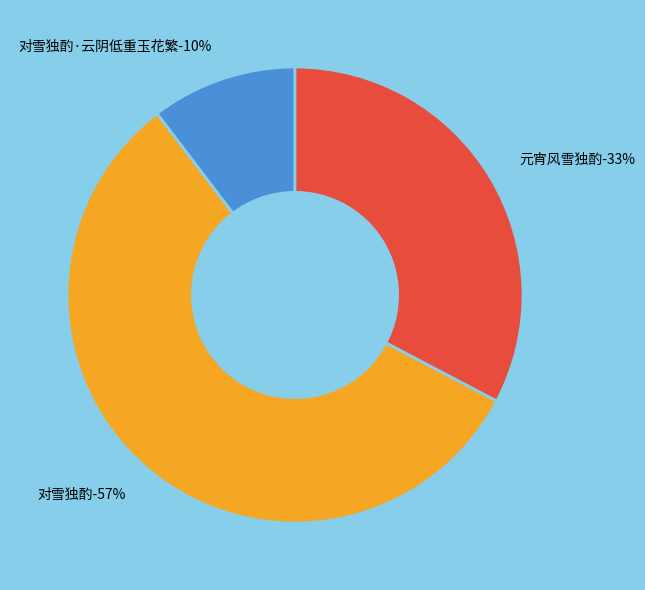

Rank the categories by value from highest to lowest.

对雪独酌, 元宵风雪独酌, 对雪独酌·云阴低重玉花繁